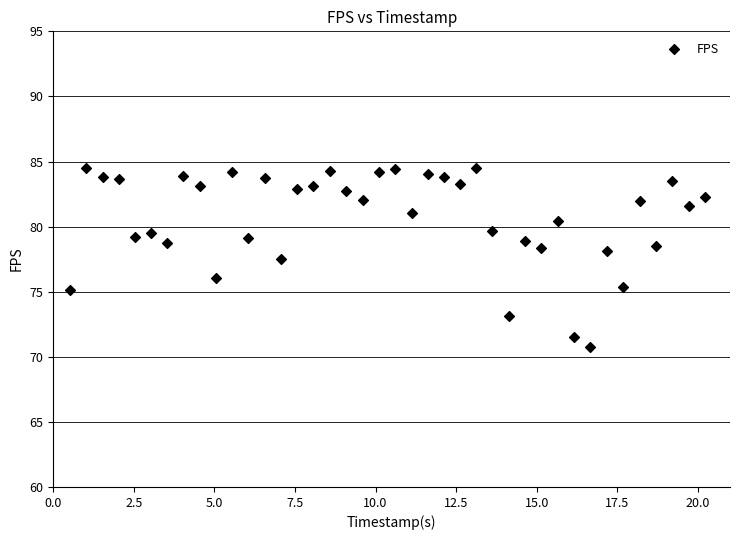

What Y value in the scatter plot is closest to 77?

77.5